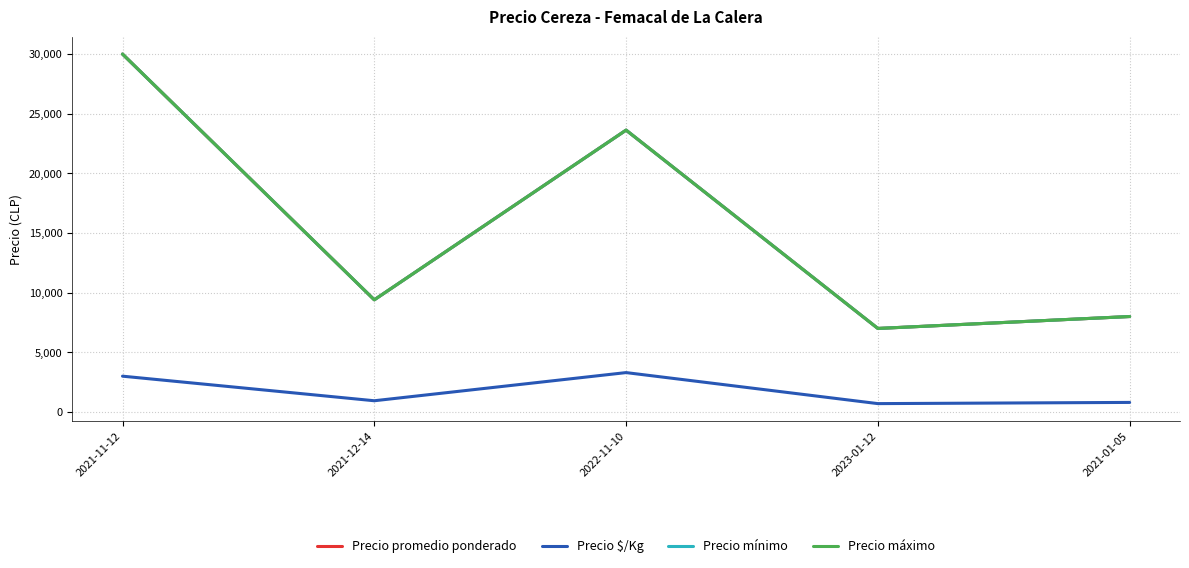

Does the chart display data point markers on the line(s)?

No